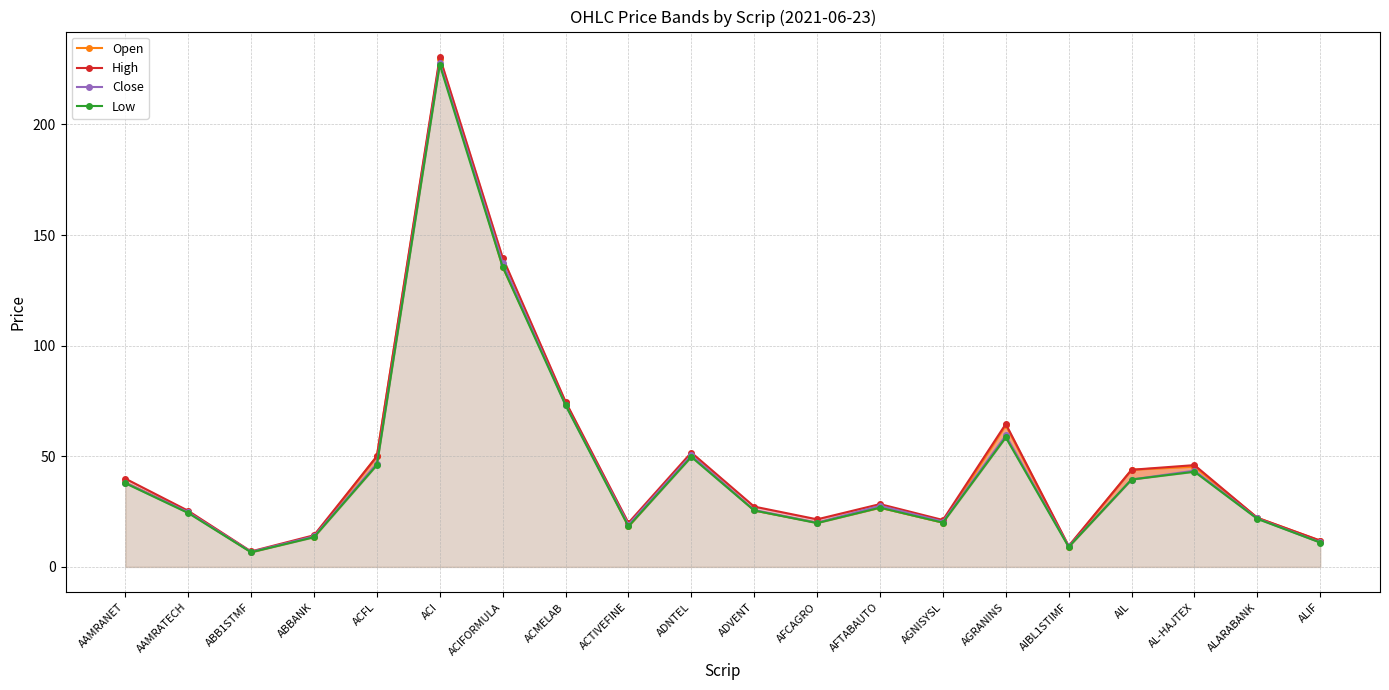

What is the total value across all series at AFTABAUTO?

109.5